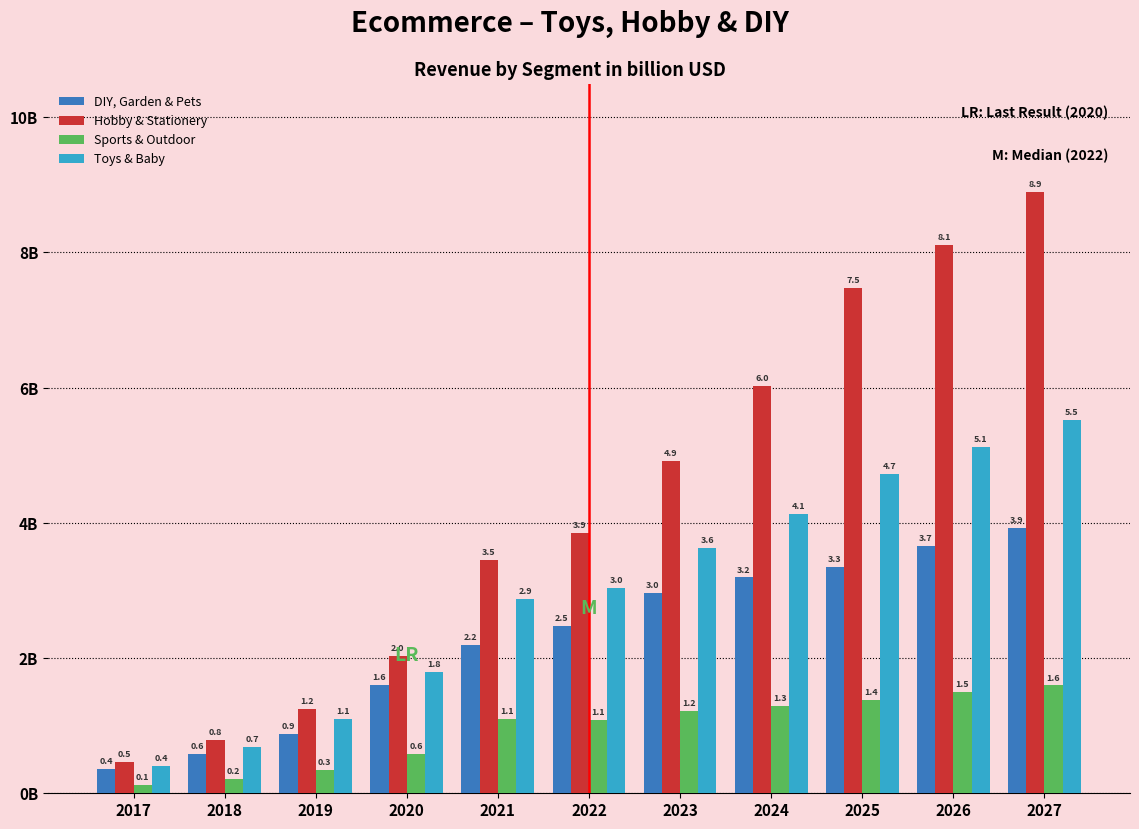

Does the chart contain stacked bars?

No